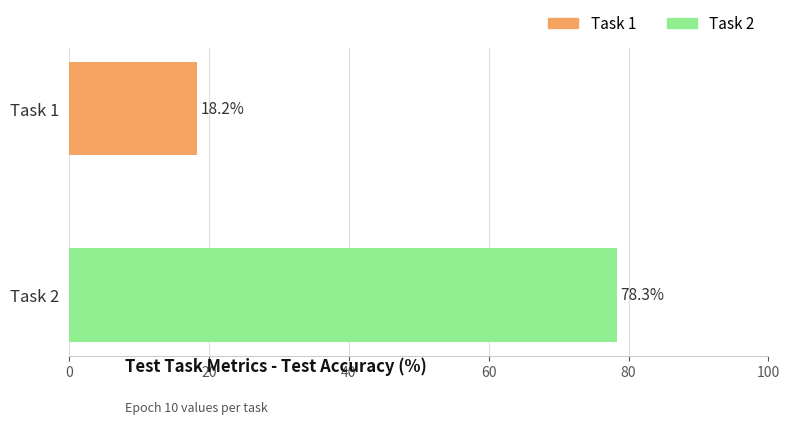

List the labels in order of value, largest first.

Task 2, Task 1